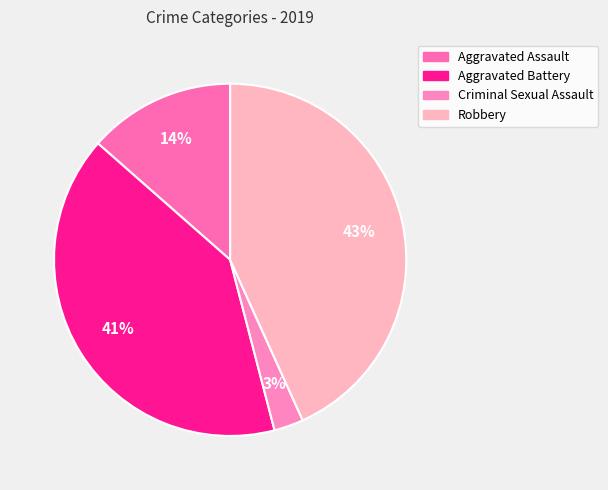

Count the number of slices in the pie.

4